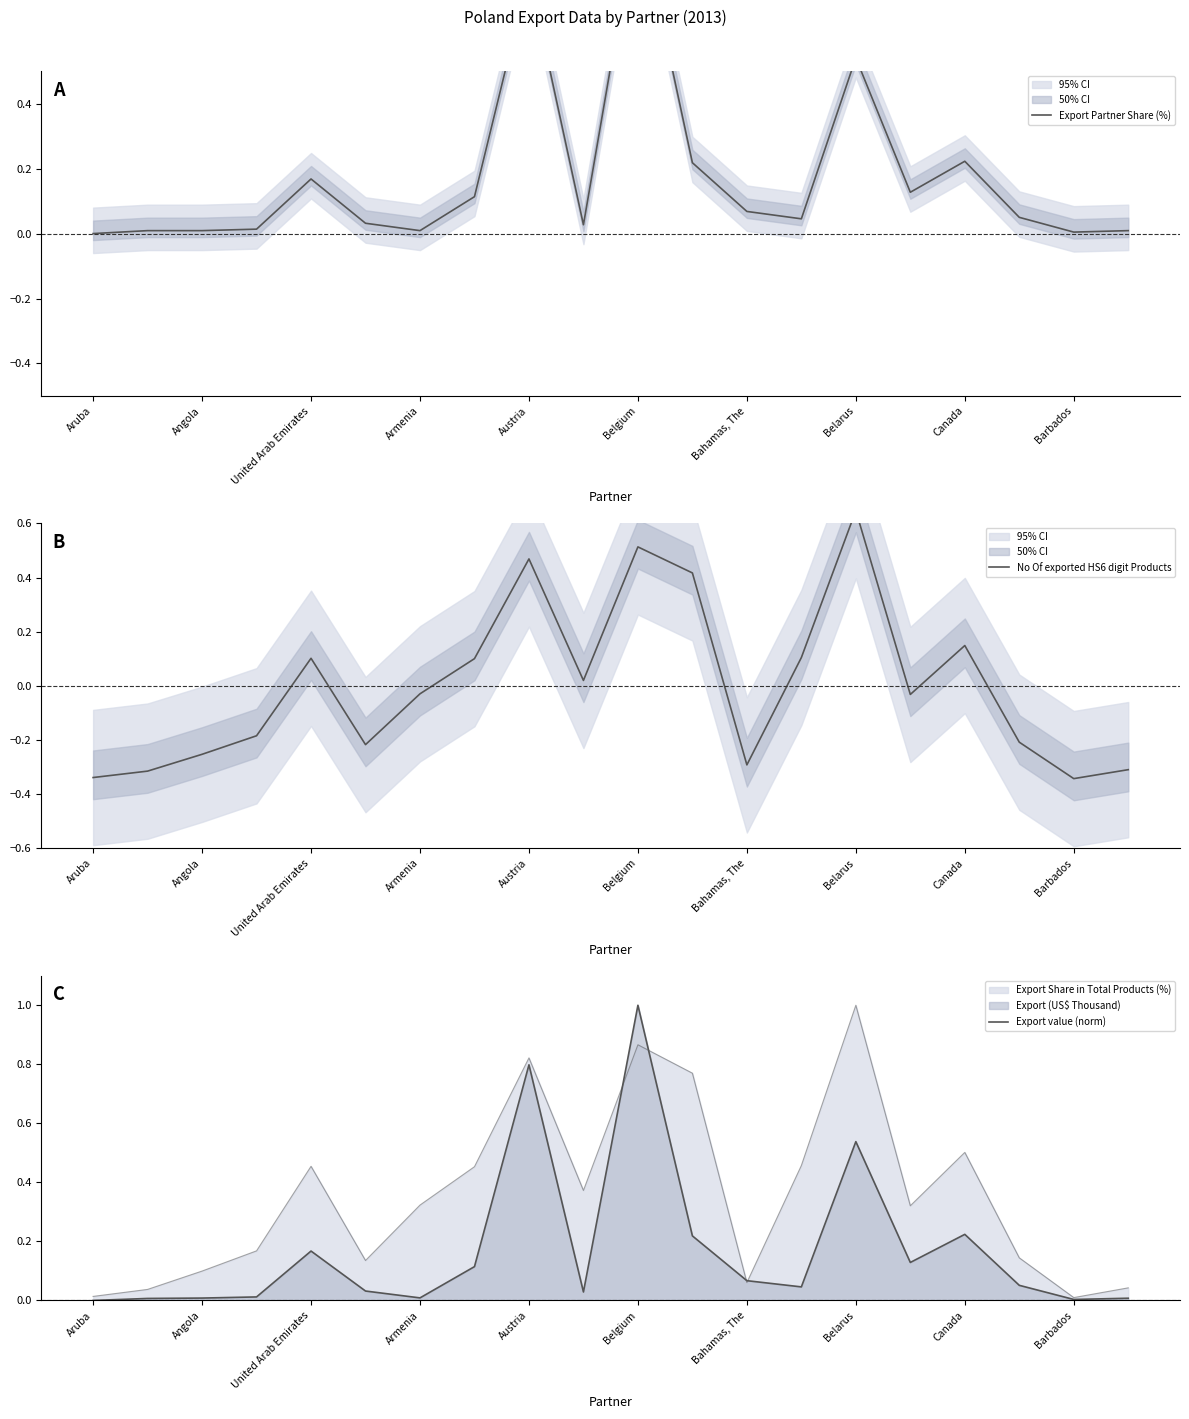

In Export value (norm), how many points are higher than both neighbors (excluding endpoints)?

5